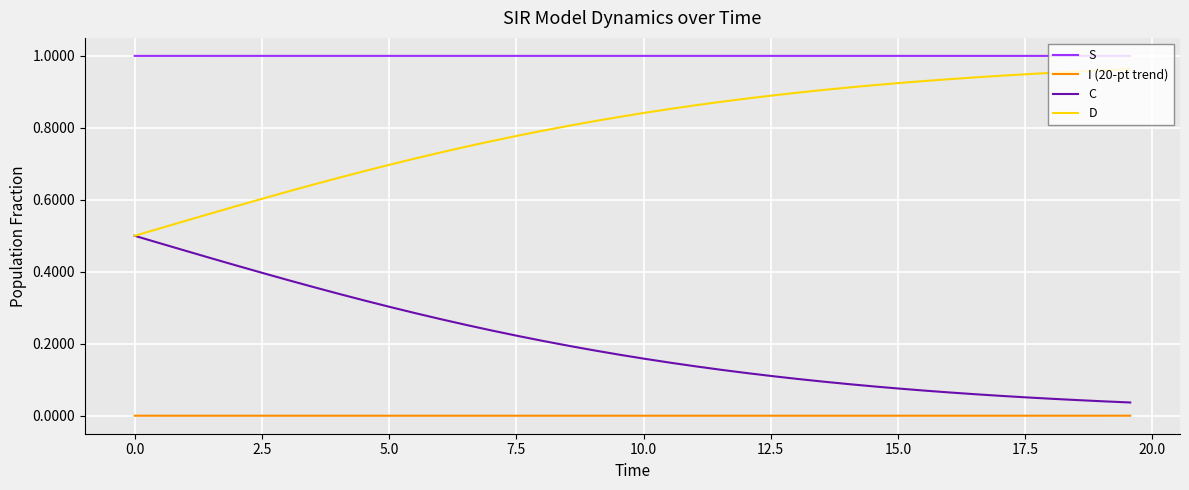

True or false: I (20-pt trend) and D cross at least once.

False